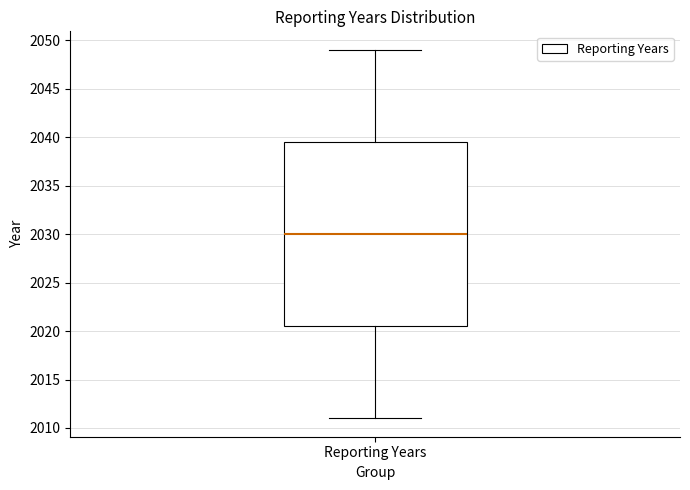

Transcribe this box plot: give where the median line is, the range the box spans, and where the two whiskers end, as read against the y-axis. The values are not printed on the chart, so give them approximately, as read against the axis.

median 2030.0, box 2020.5 to 2039.5, whiskers 2011.0 to 2049.0